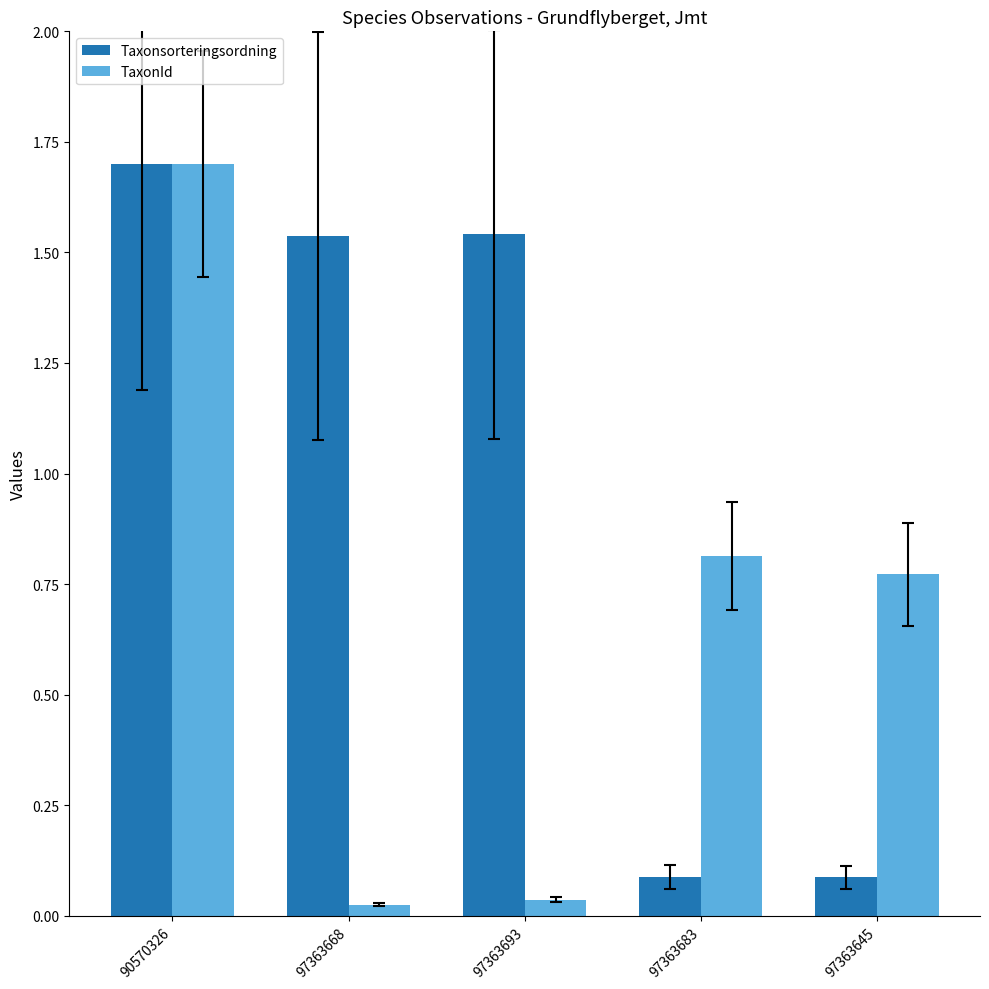

Where does the Taxonsorteringsordning series first go above 1?

90570326